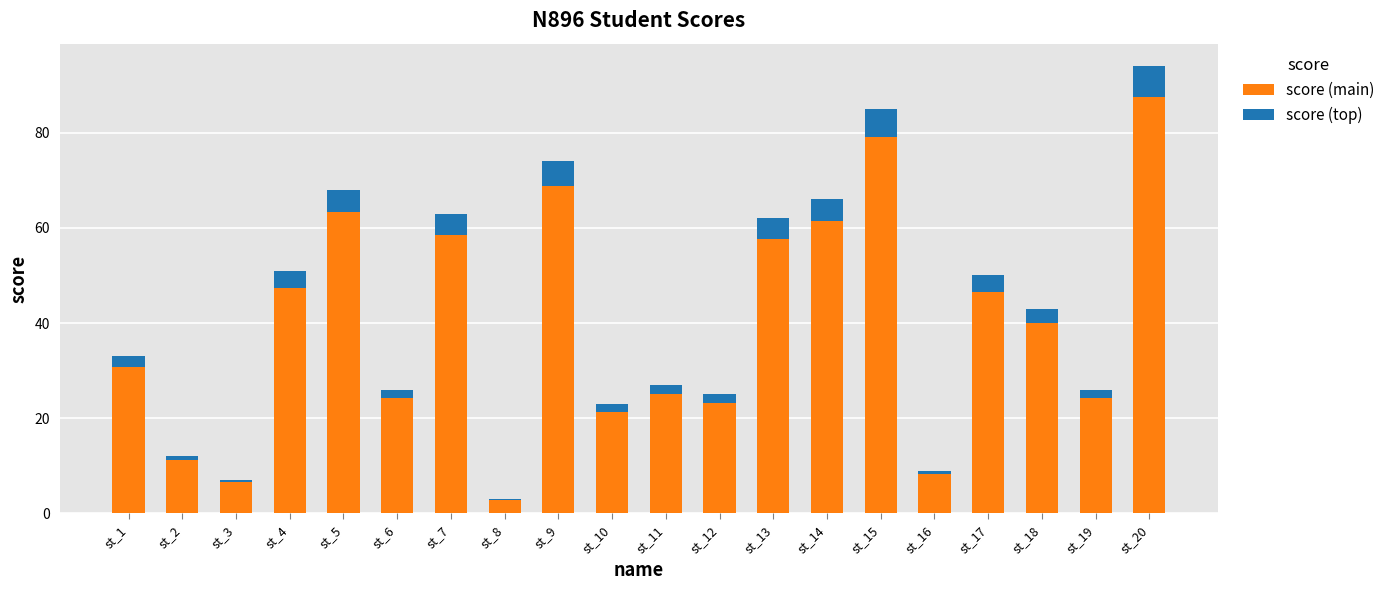

What is the sum of all score (main) values?

787.7